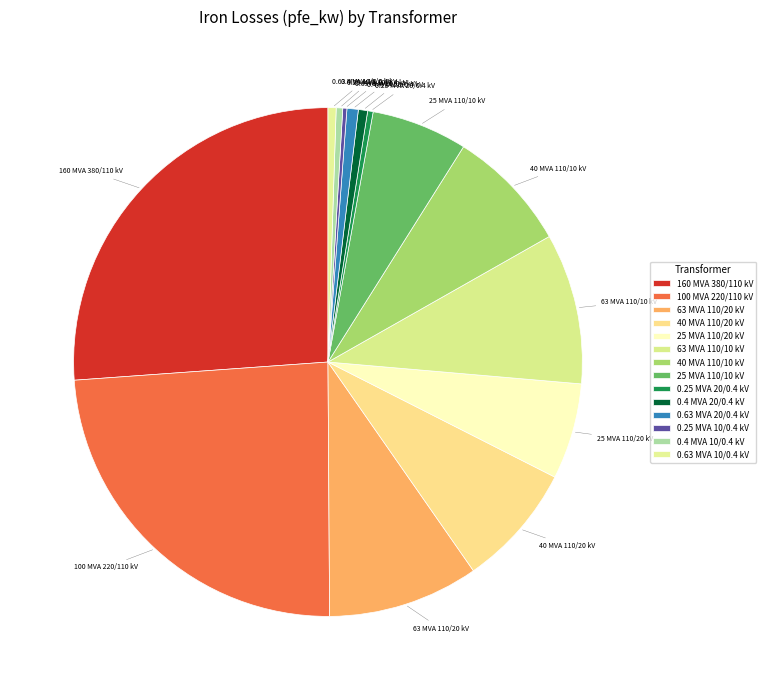

What is the ratio of the value at 25 MVA 110/10 kV to the value at 0.4 MVA 20/0.4 kV?

10.4